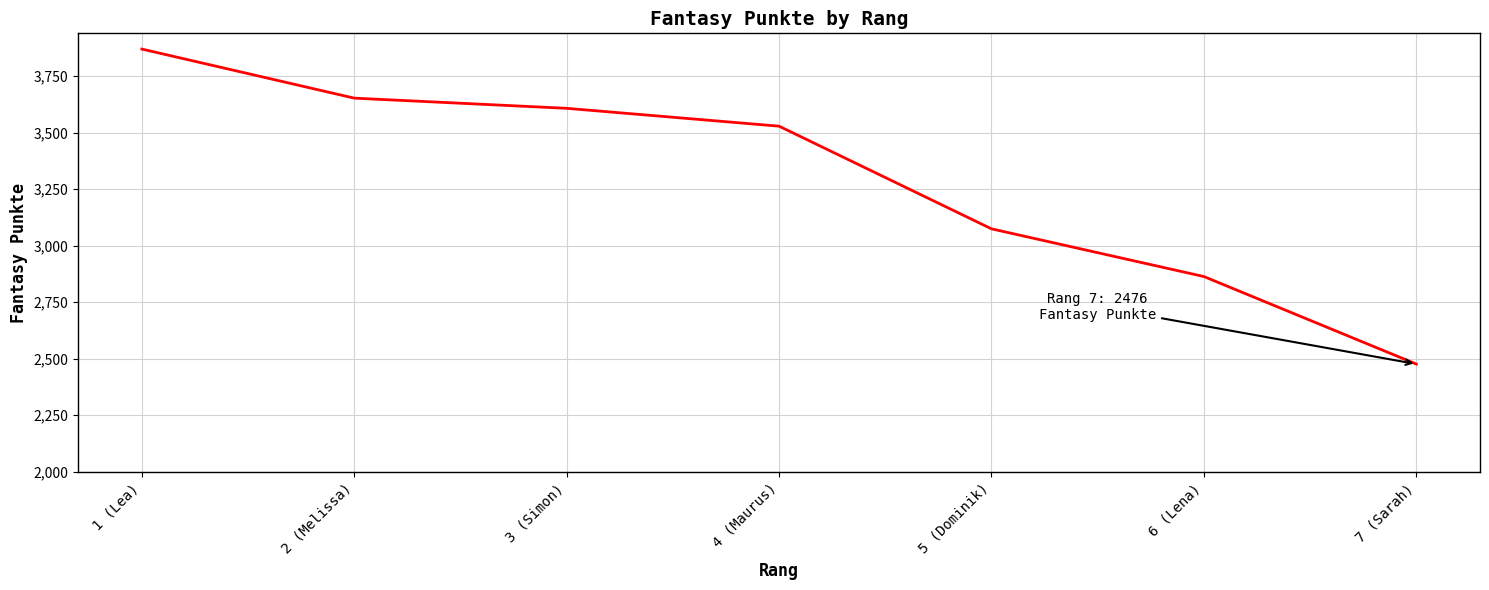

List the labels in order of value, smallest first.

7 (Sarah), 6 (Lena), 5 (Dominik), 4 (Maurus), 3 (Simon), 2 (Melissa), 1 (Lea)